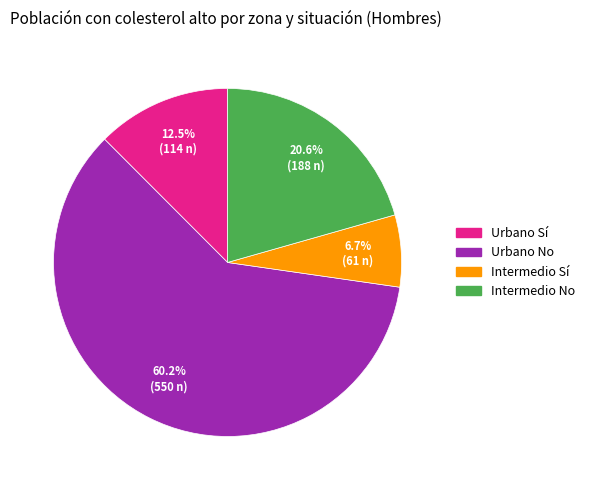

Which has a higher value, Intermedio Sí or Urbano No?

Urbano No